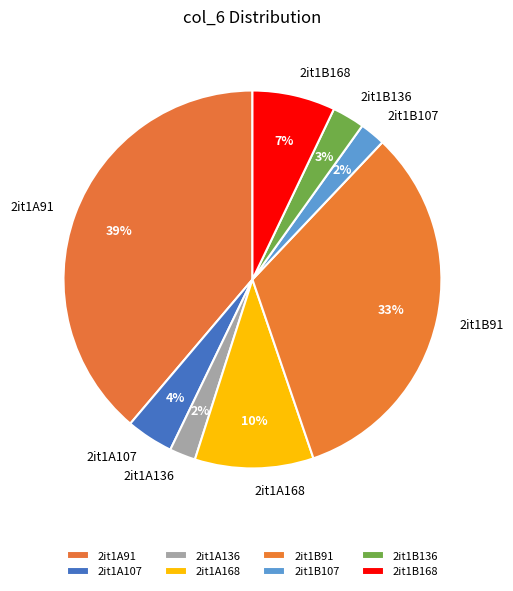

To the nearest percent, what percentage of the pie is 2it1B91?

33%